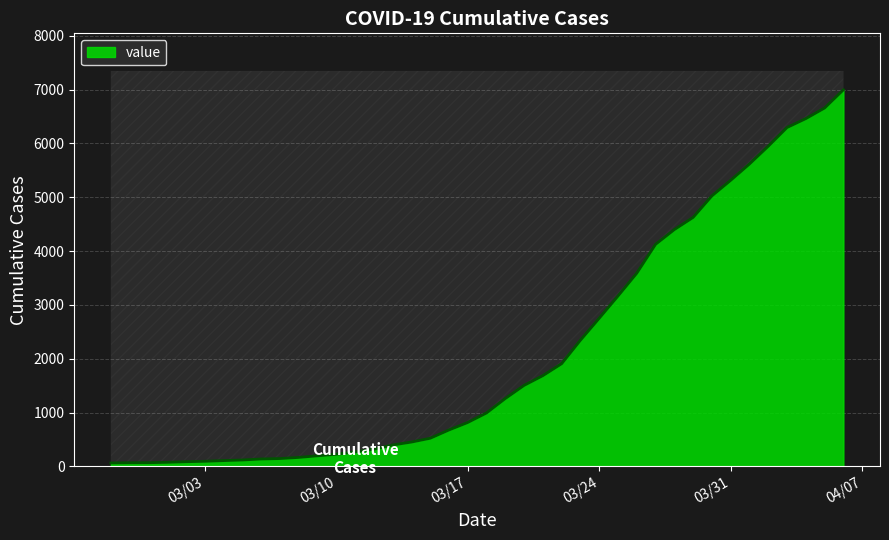

Approximately how many times larger is the value at 2020-03-18 compared to 2020-03-19?

0.8